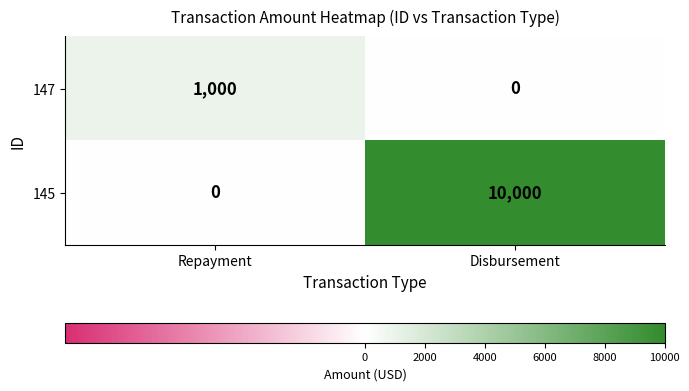

Read the 145 value at Disbursement.

10000